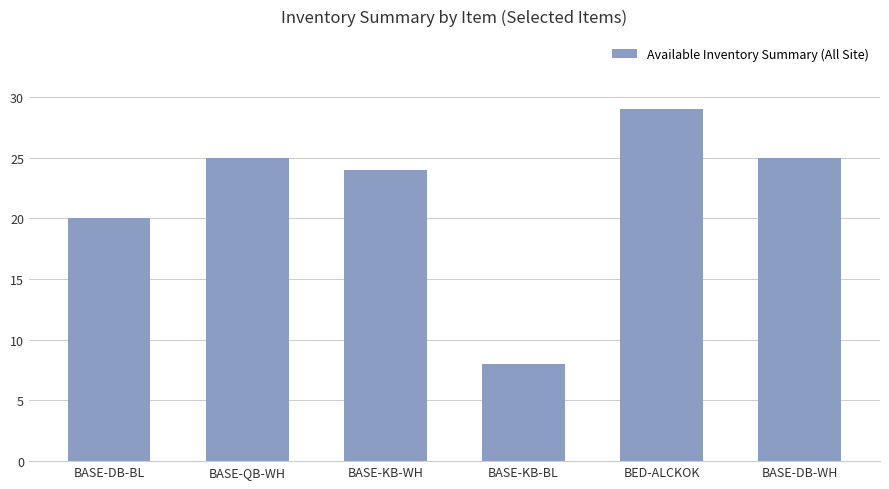

What is the greatest value displayed?

29